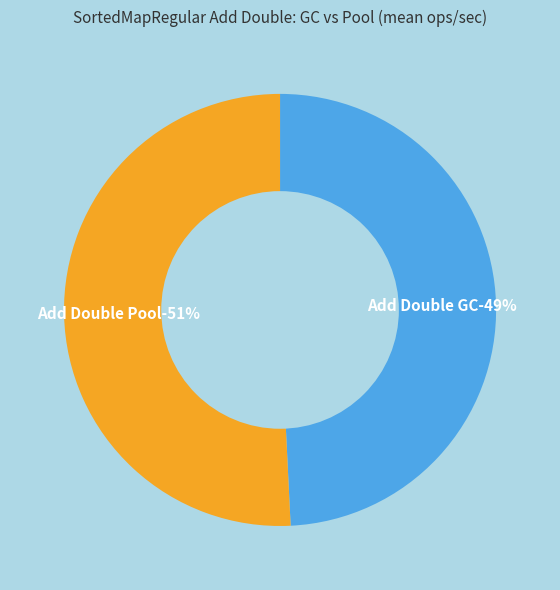

Approximately how many times larger is the value at SortedMapRegular Add Double Pool compared to SortedMapRegular Add Double GC?

1.0